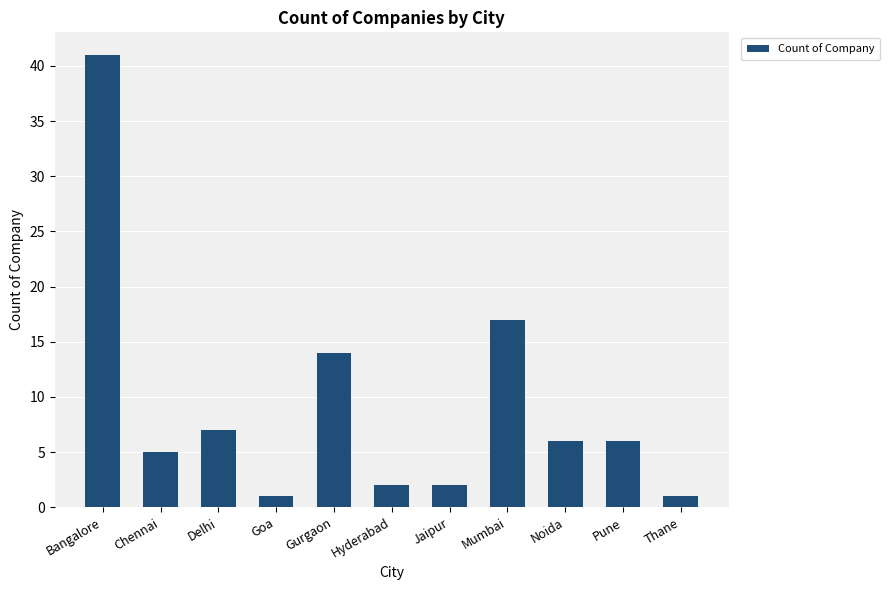

Where is the data nearest to the value 21?

Mumbai